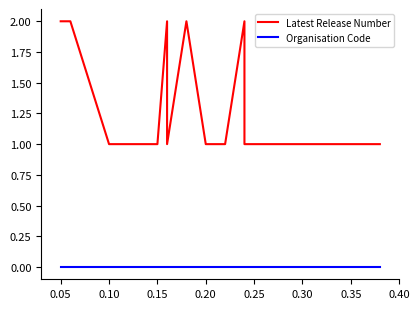

Is the value of Organisation Code at 0.20 greater than the value of Latest Release Number at 18?

No